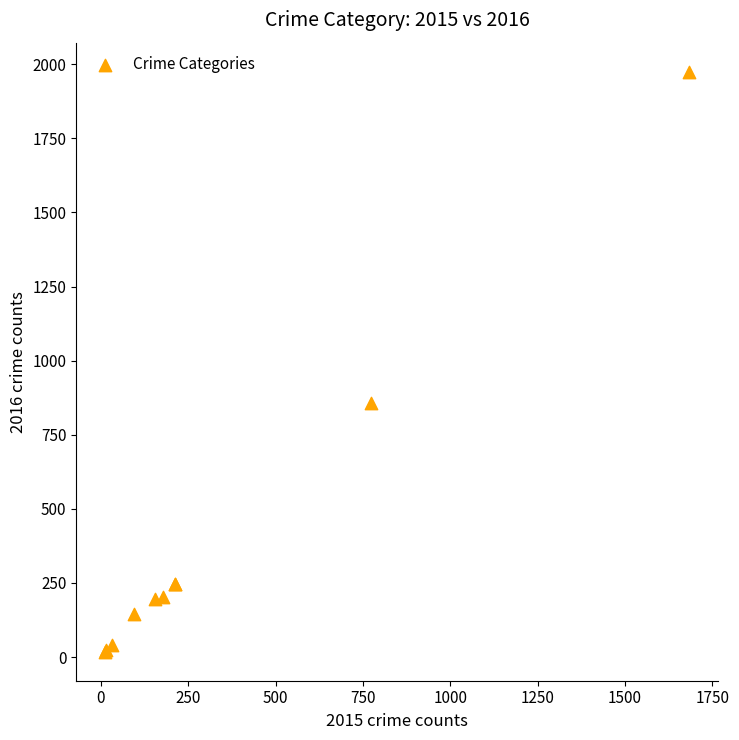

What Y value in the scatter plot is closest to 996?

858